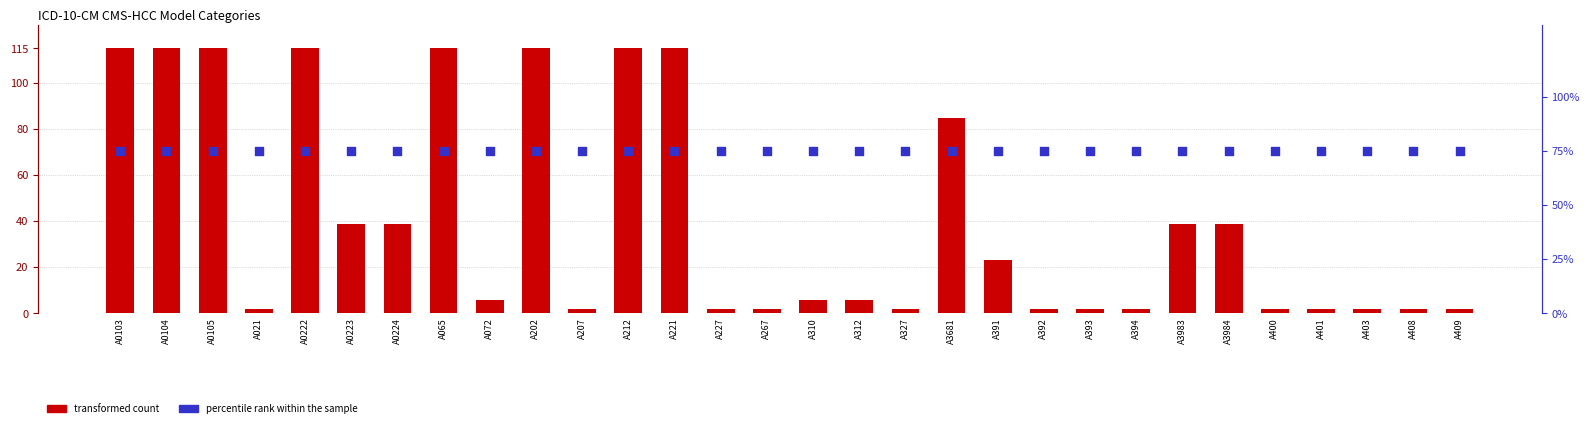

Which series has the largest Y range (max minus min)?

transformed count